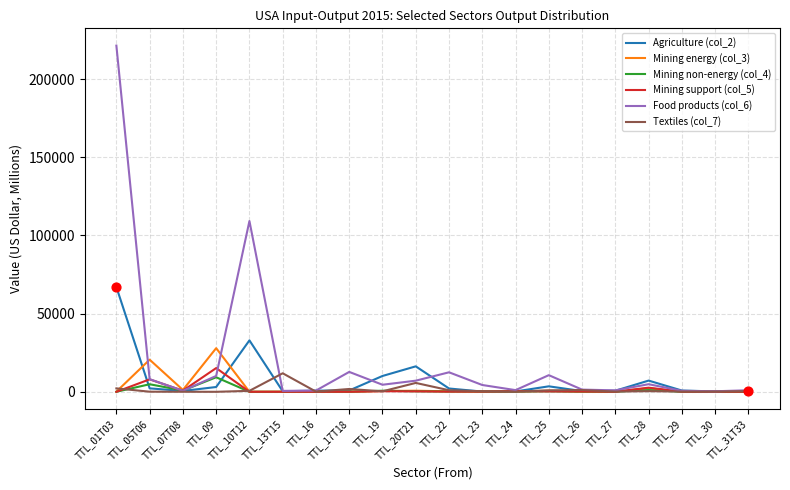

Which series has the largest total across all categories?

Food products (col_6)